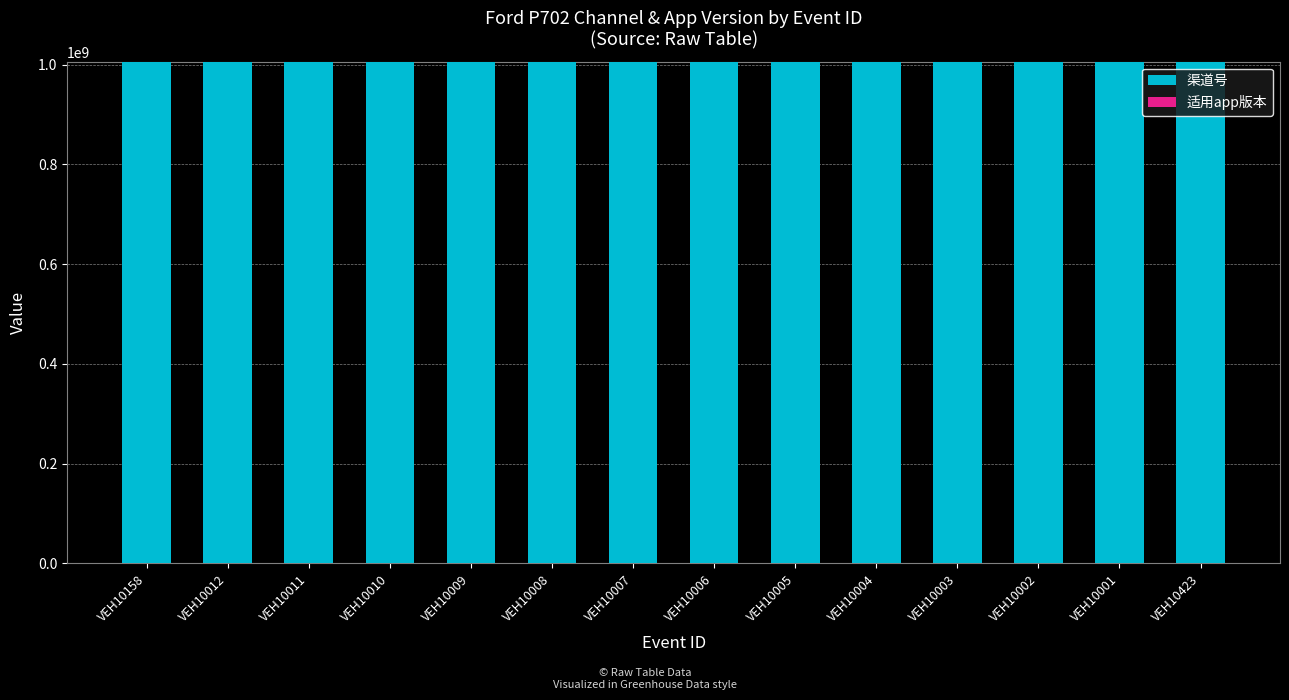

The value of 渠道号 at VEH10006 is 1424921192. True or false?

False